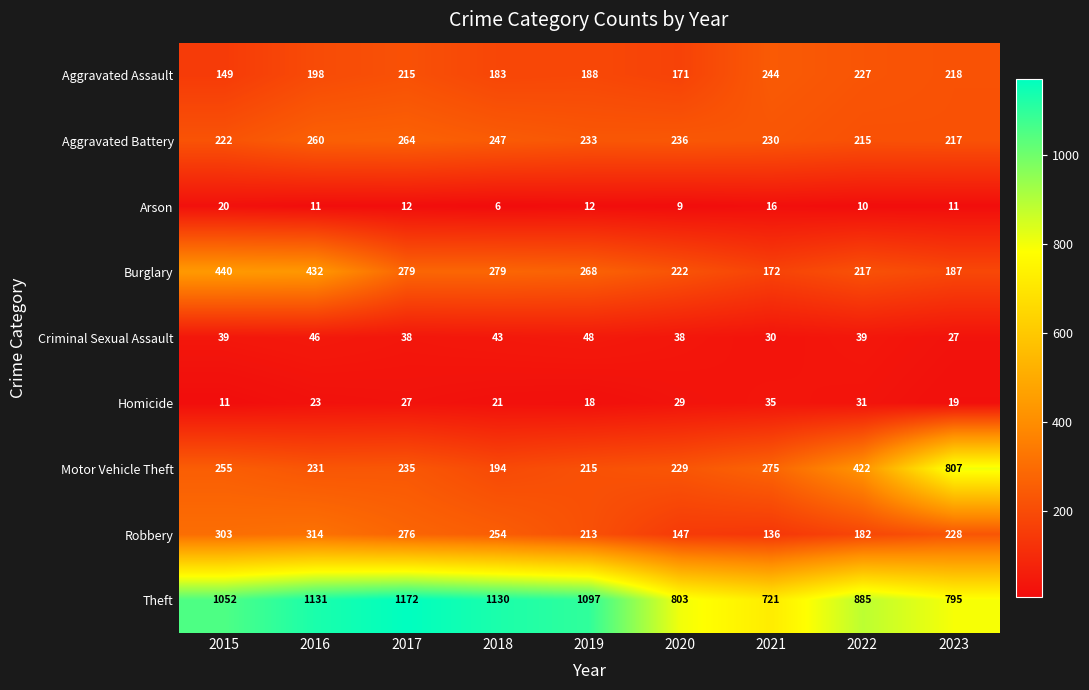

The Criminal Sexual Assault series shows 17 at 2022. True or false?

False